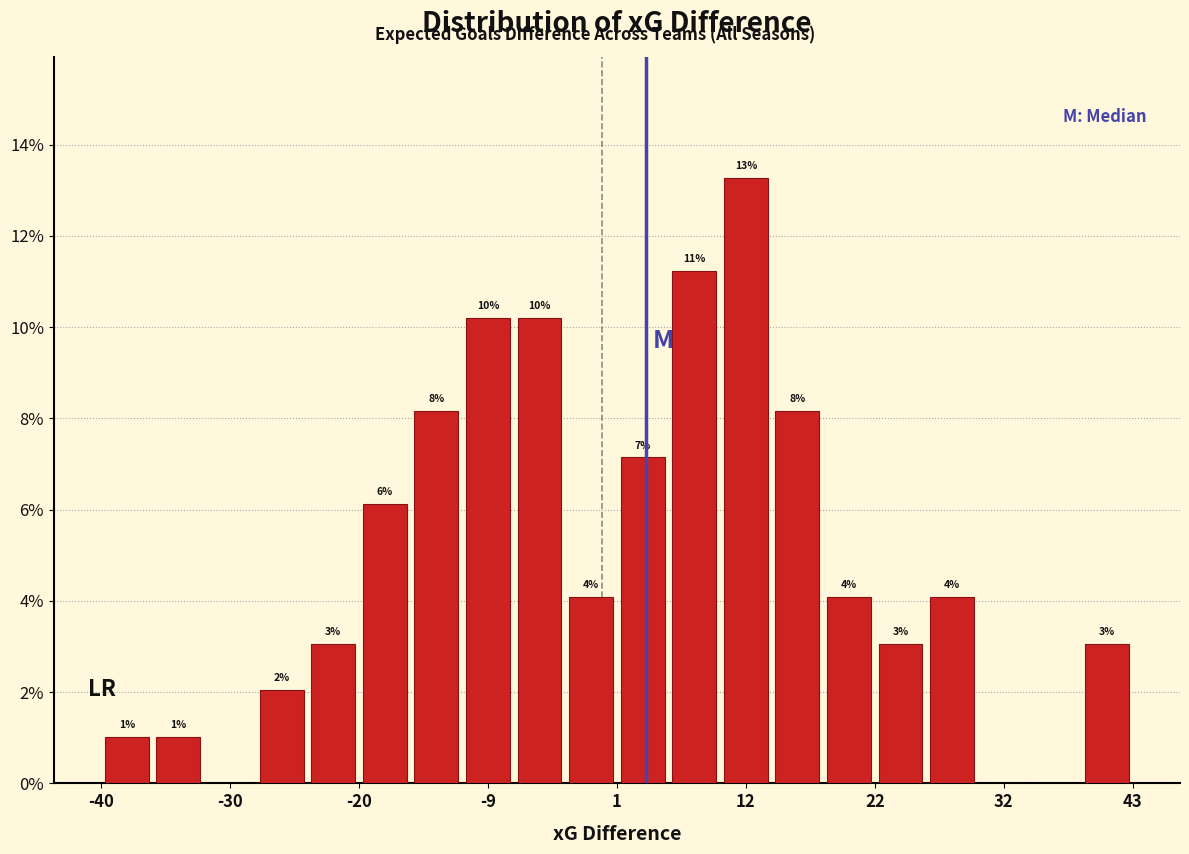

Read against the x-axis, roughly where is the centre of the tallest bar?

12